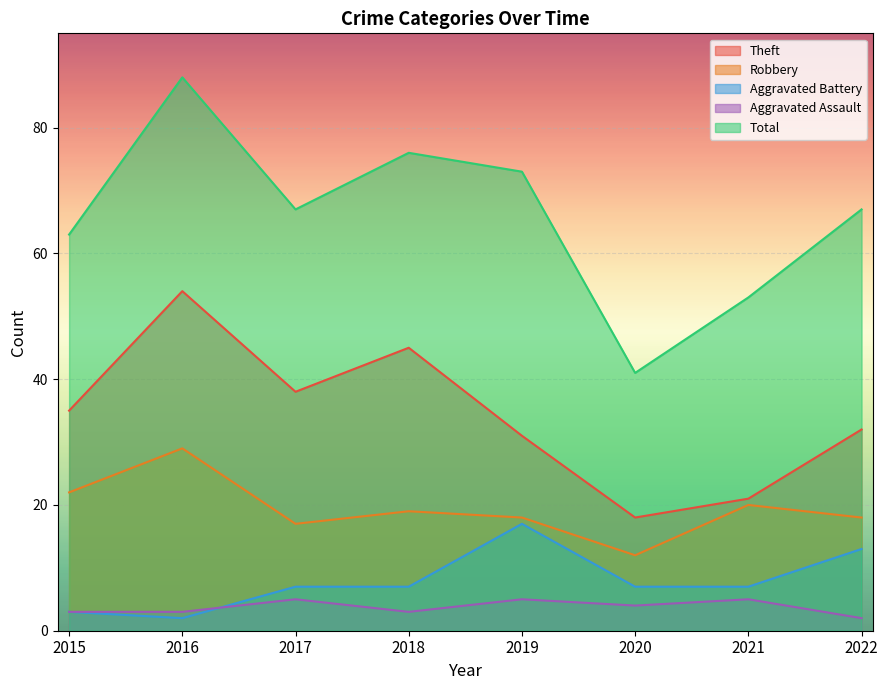

True or false: Aggravated Battery and Robbery cross at least once.

False